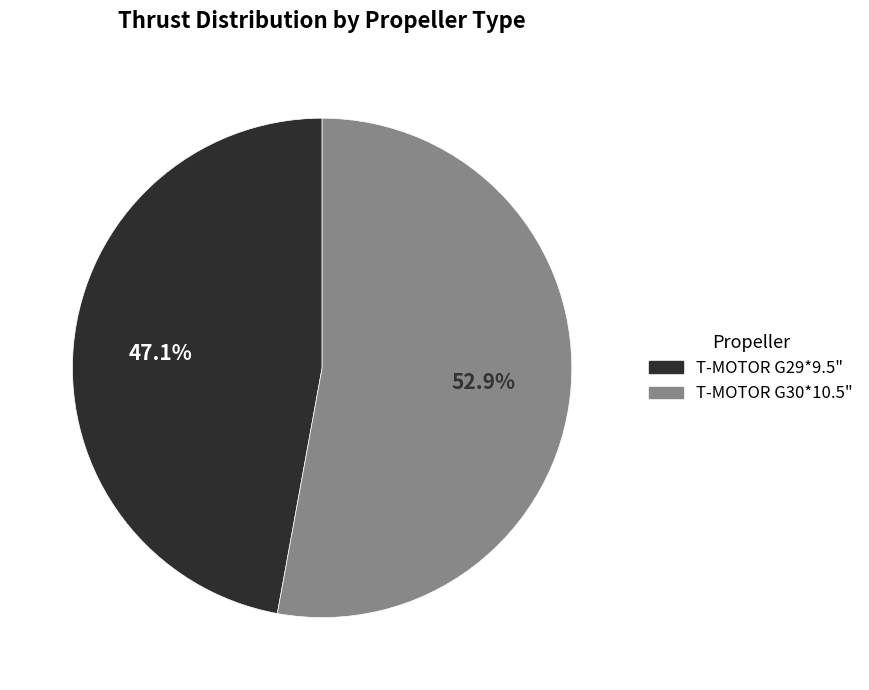

Is there any slice that represents more than half of the pie?

Yes